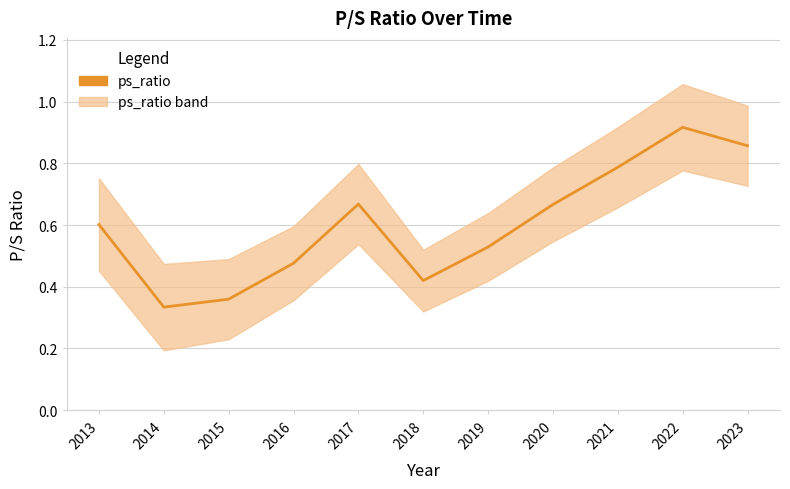

Reading left to right, what are all the values shown in this chart?

2013=0.6	2014=0.3	2015=0.4	2016=0.5	2017=0.7	2018=0.4	2019=0.5	2020=0.7	2021=0.8	2022=0.9	2023=0.9